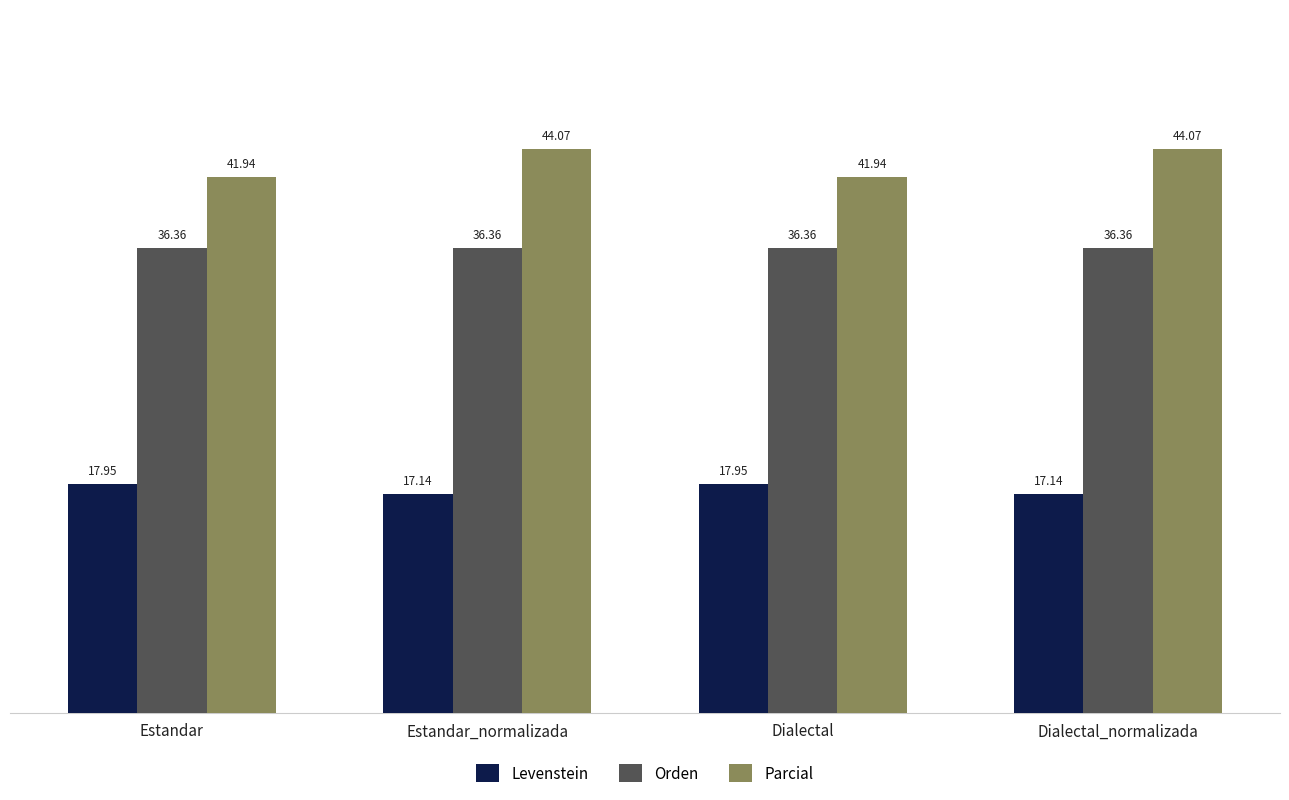

What is the difference between the highest and lowest values at Estandar?

24.0